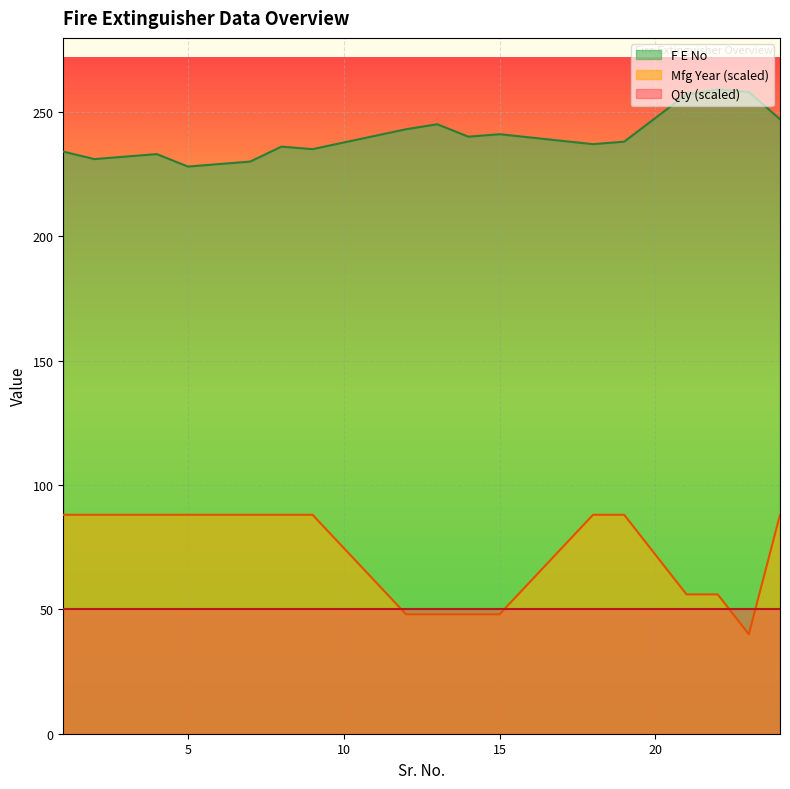

True or false: F E No and Mfg Year intersect in this chart.

False